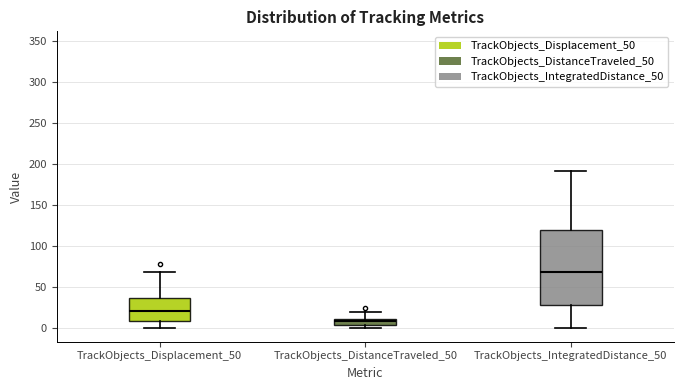

Which box is the tallest, from its lower edge to its upper edge?

TrackObjects_IntegratedDistance_50